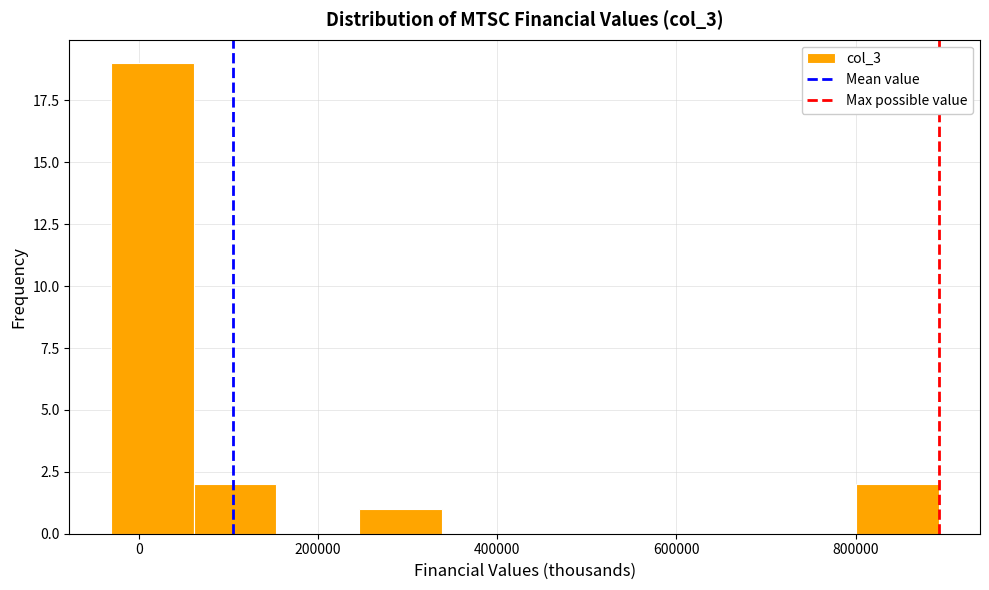

Reading left to right, transcribe this chart: for each bar, give the range it covers on the x-axis and its height. Neither the bar edges nor the heights are printed on the chart, so give them approximately, as read against the axes.

-40000 to 60000: 19
60000 to 160000: 2
160000 to 240000: 0
240000 to 340000: 1
340000 to 440000: 0
440000 to 520000: 0
520000 to 620000: 0
620000 to 700000: 0
700000 to 800000: 0
800000 to 900000: 2